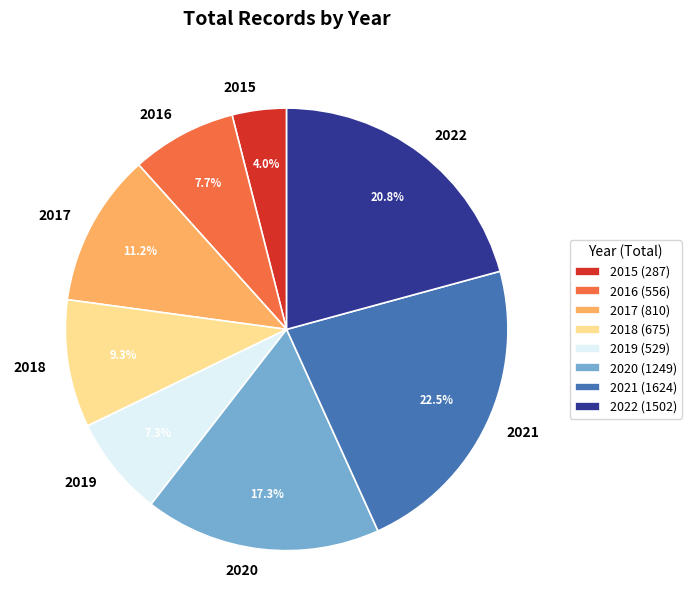

The 2017 slice represents 19% of the pie. True or false?

False